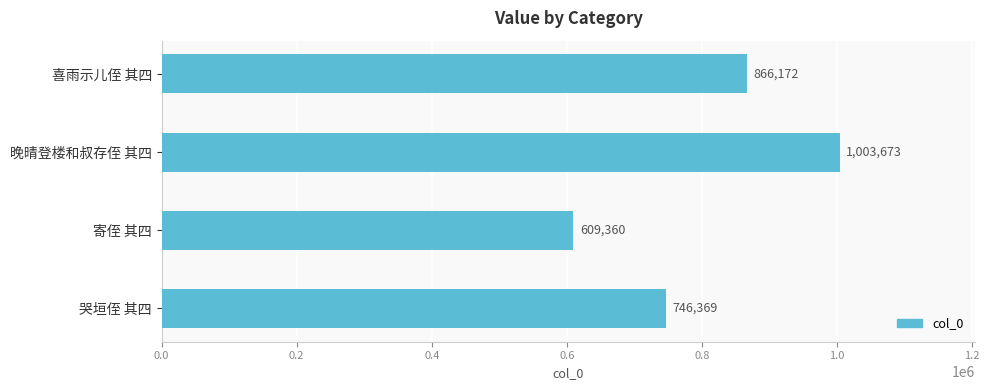

Is it true that the value at 晚晴登楼和叔存侄 其四 is 1721058?

False